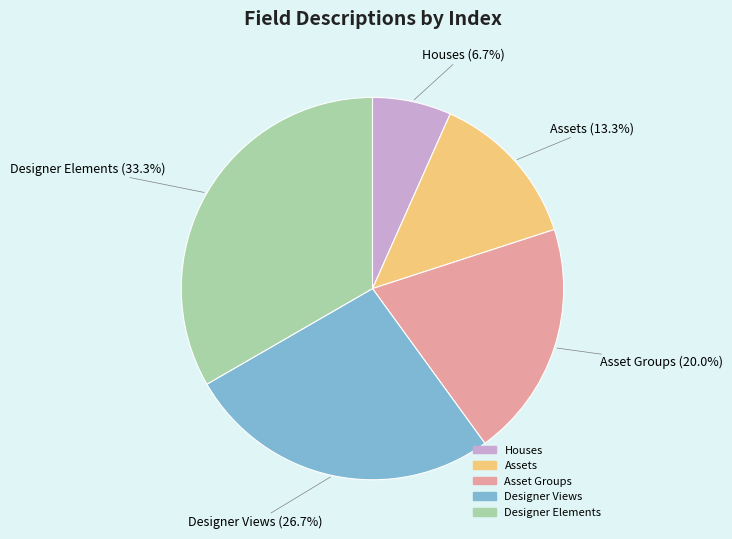

What percentage is the Designer Elements slice, to the nearest percent?

33%